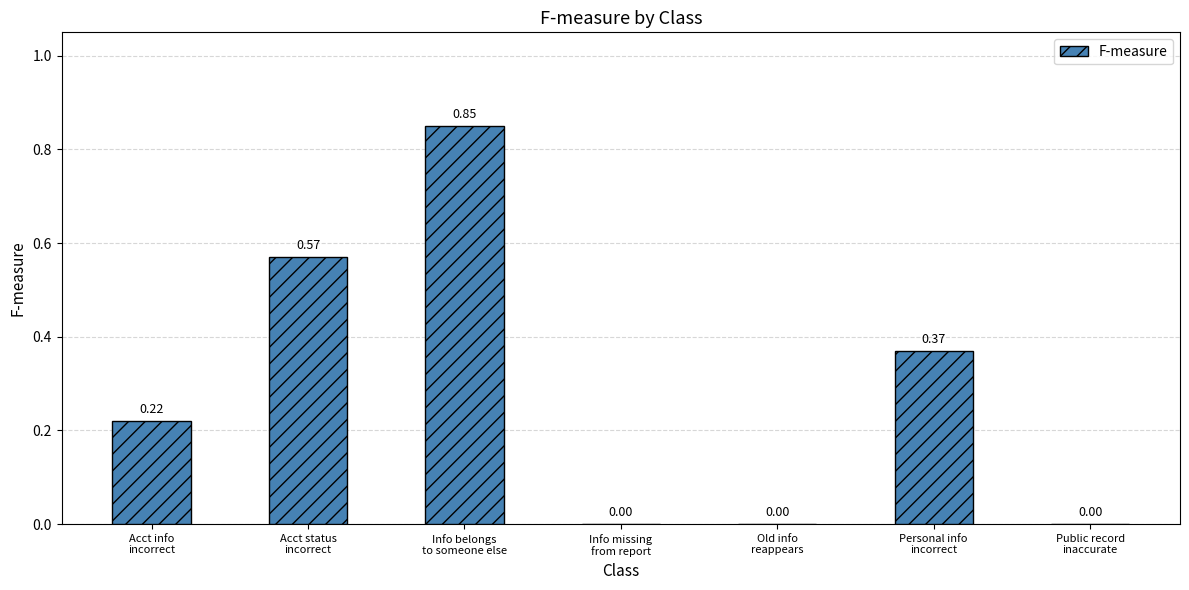

The value at Personal info
incorrect is 0.2. True or false?

False